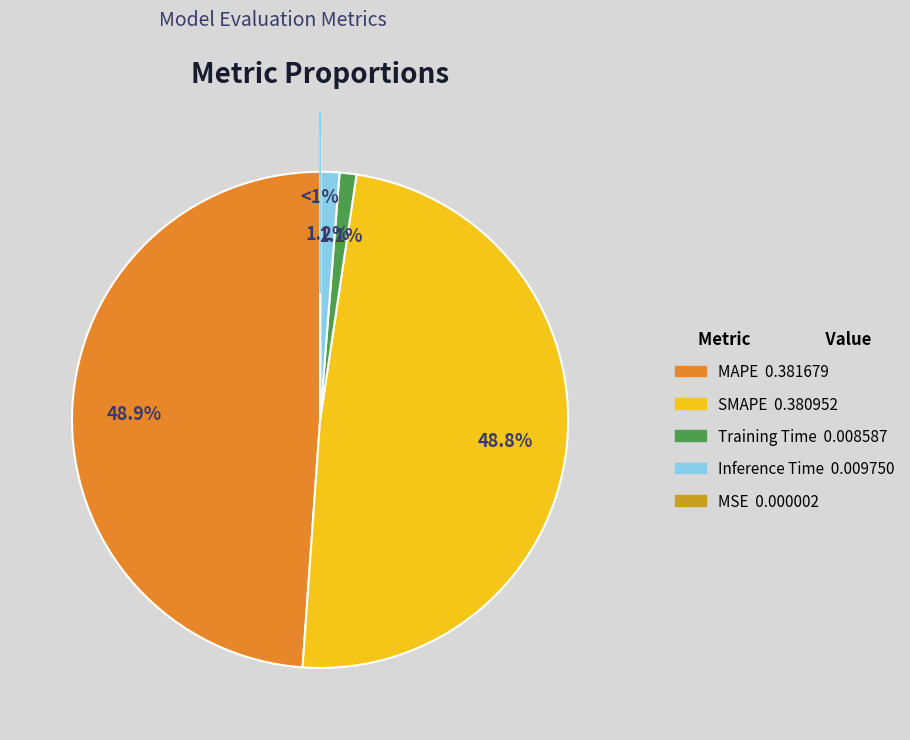

Is it true that MSE is 15% of the pie?

False